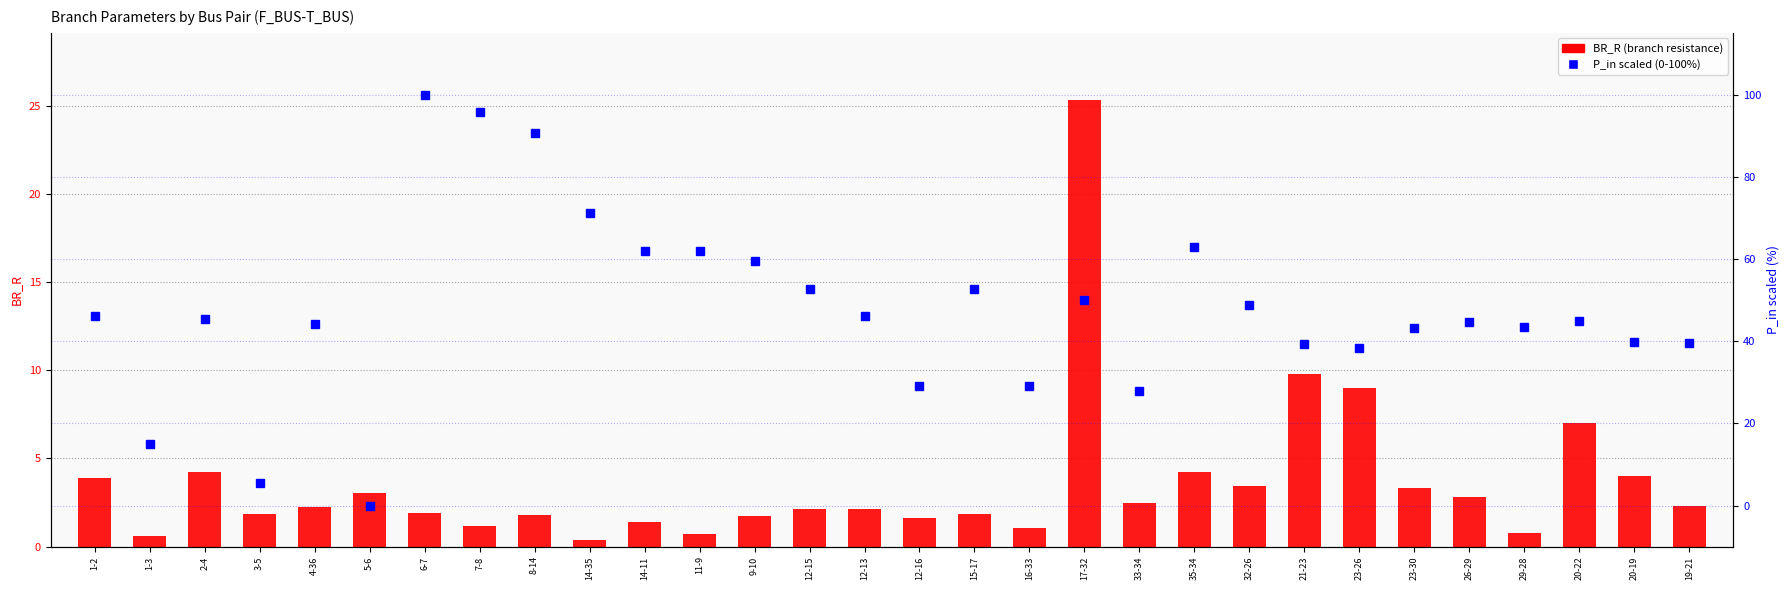

What position from the right is 29-28?

4